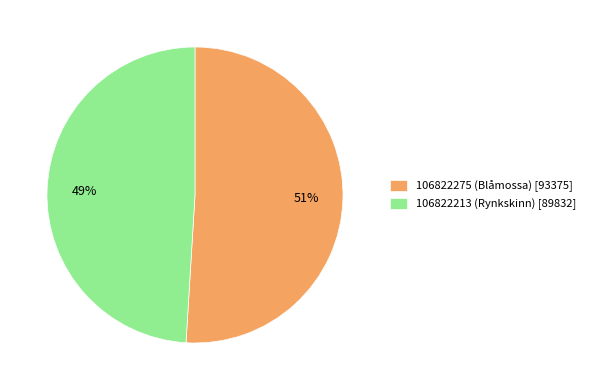

Is it true that 106822213 (Rynkskinn) is 39% of the pie?

False